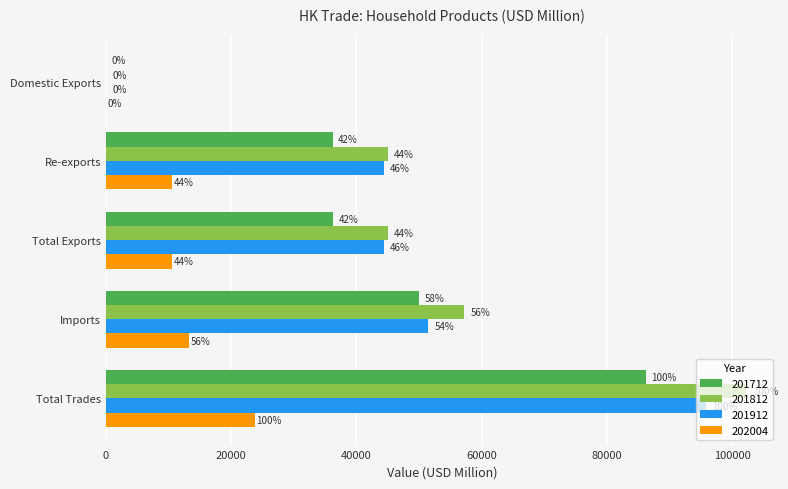

What are all the series names shown in the legend?

201712, 201812, 201912, 202004